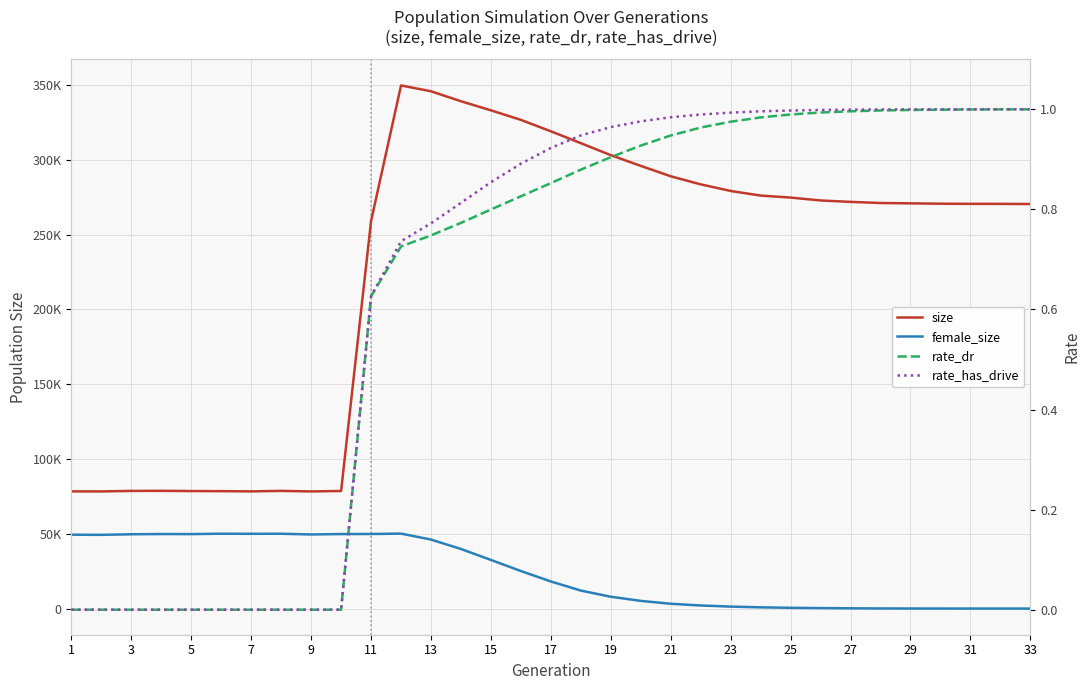

Reading left to right, list all the values displayed in this chart.

size: 78359.0	78346.0	78677.0	78720.0	78584.0	78511.0	78366.0	78686.0	78332.0	78624.0	259195.0	349836.0	345926.0	339257.0	333171.0	326794.0	319151.0	311214.0	303194.0	296025.0	289076.0	283676.0	279255.0	276182.0	274830.0	272902.0	271955.0	271209.0	270977.0	270742.0	270636.0	270628.0	270519.0
female_size: 49402.0	49292.0	49681.0	49831.0	49799.0	50058.0	49997.0	50028.0	49553.0	49819.0	49863.0	50122.0	46136.0	39846.0	32513.0	25100.0	18110.0	12033.0	7898.0	5146.0	3207.0	2059.0	1306.0	824.0	507.0	314.0	170.0	84.0	38.0	16.0	3.0	1.0	0.0
rate_dr: 0.0	0.0	0.0	0.0	0.0	0.0	0.0	0.0	0.0	0.0	0.6	0.7	0.7	0.8	0.8	0.8	0.9	0.9	0.9	0.9	0.9	1.0	1.0	1.0	1.0	1.0	1.0	1.0	1.0	1.0	1.0	1.0	1.0
rate_has_drive: 0.0	0.0	0.0	0.0	0.0	0.0	0.0	0.0	0.0	0.0	0.6	0.7	0.8	0.8	0.9	0.9	0.9	0.9	1.0	1.0	1.0	1.0	1.0	1.0	1.0	1.0	1.0	1.0	1.0	1.0	1.0	1.0	1.0